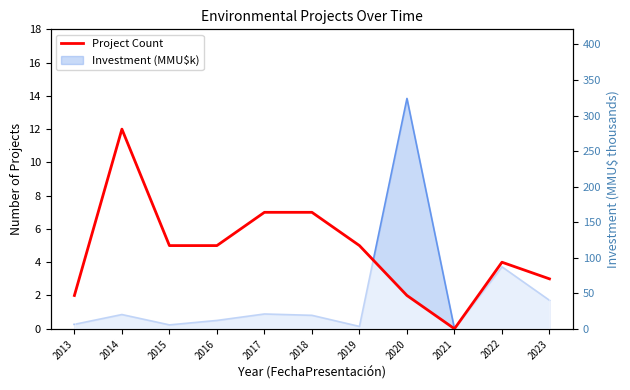

What is the value of the 8th point from the left?

2